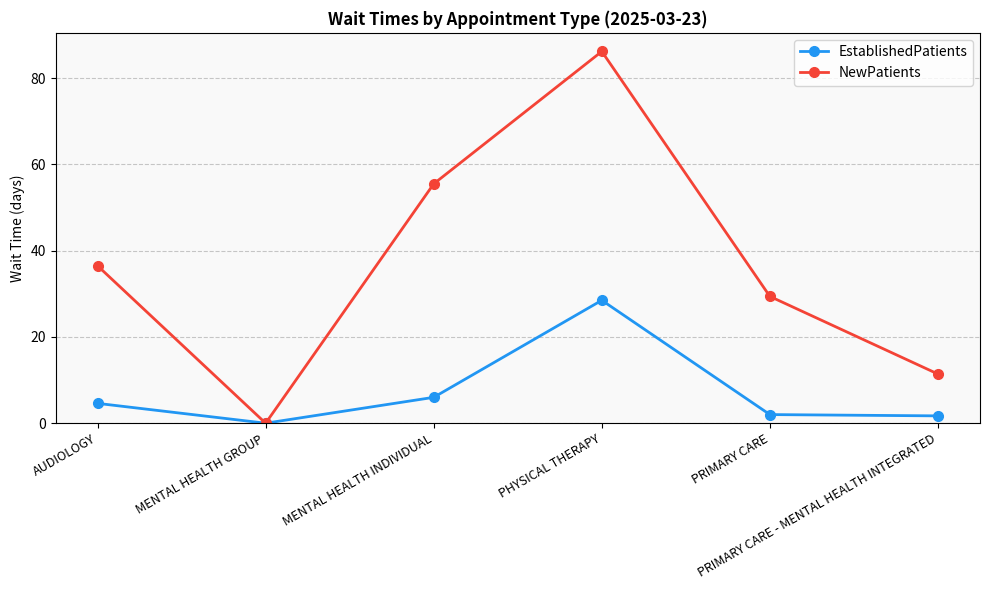

At how many categories does at least one series exceed 42?

2